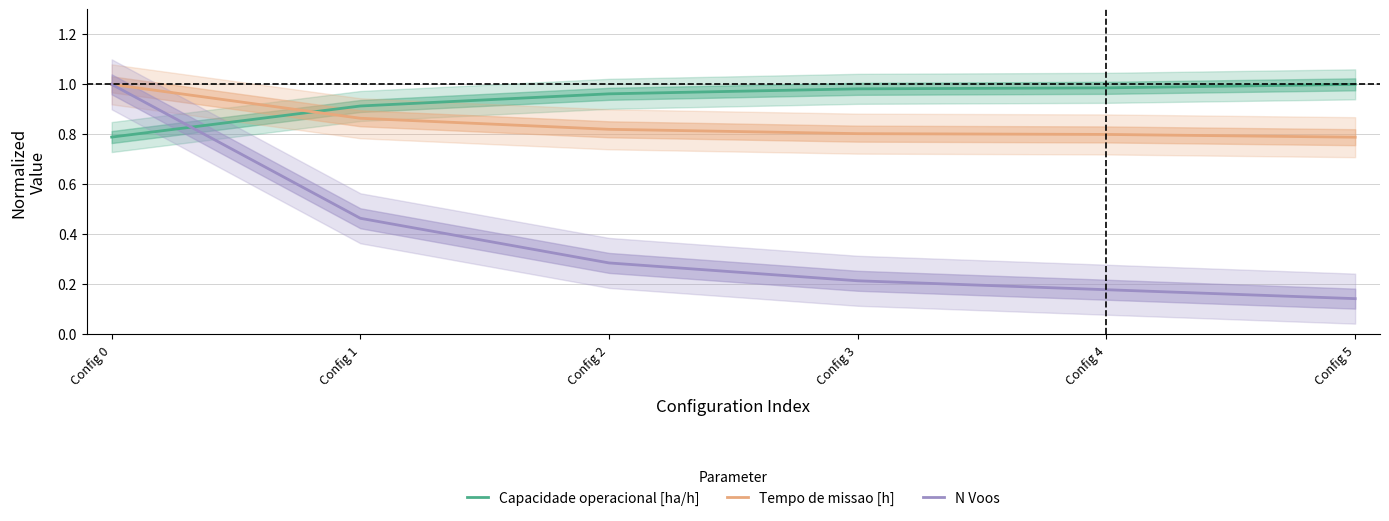

What is the sum of the N Voos values at Config 5 and Config 2?

0.4